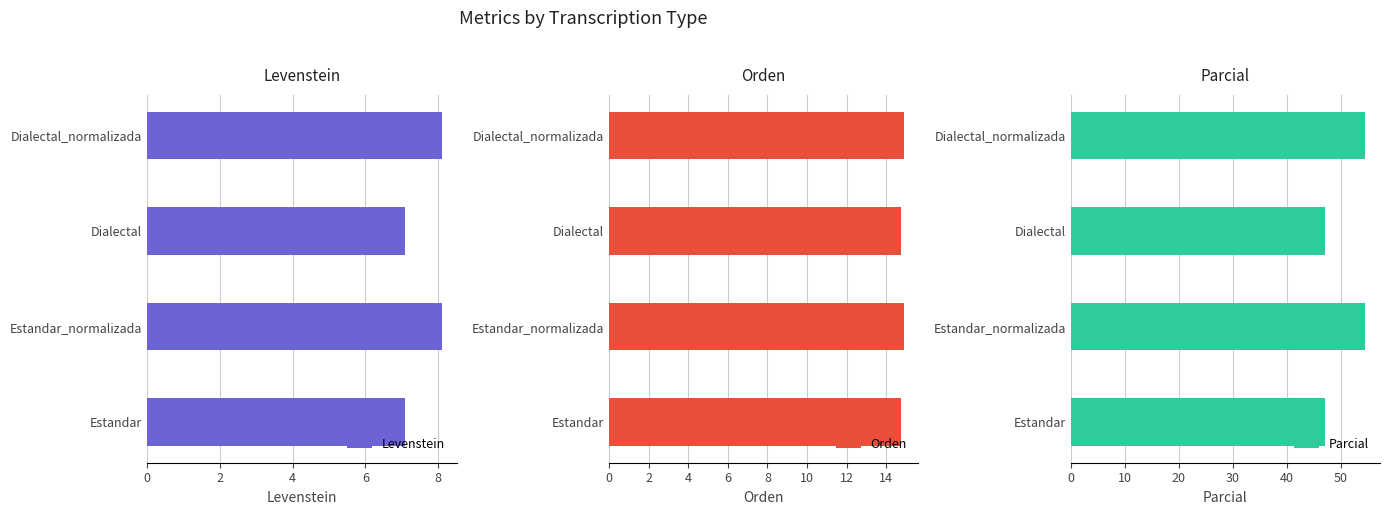

What is the maximum value shown in the chart?

54.5